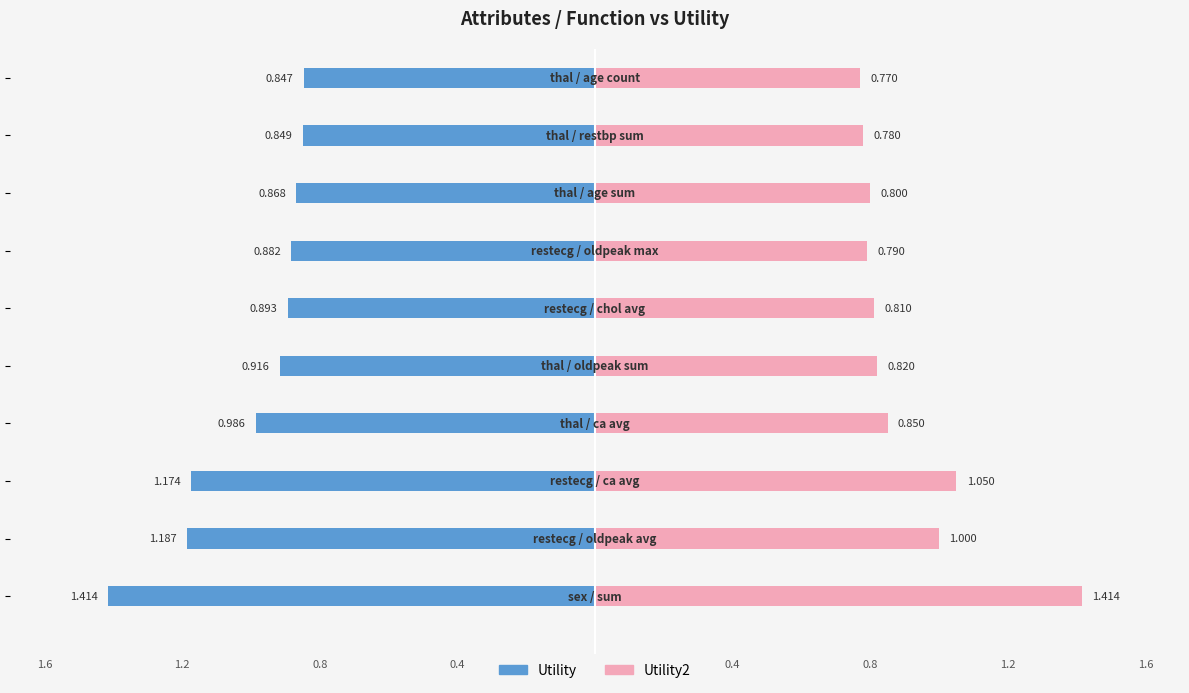

What are all the series names shown in the legend?

Utility, Utility2